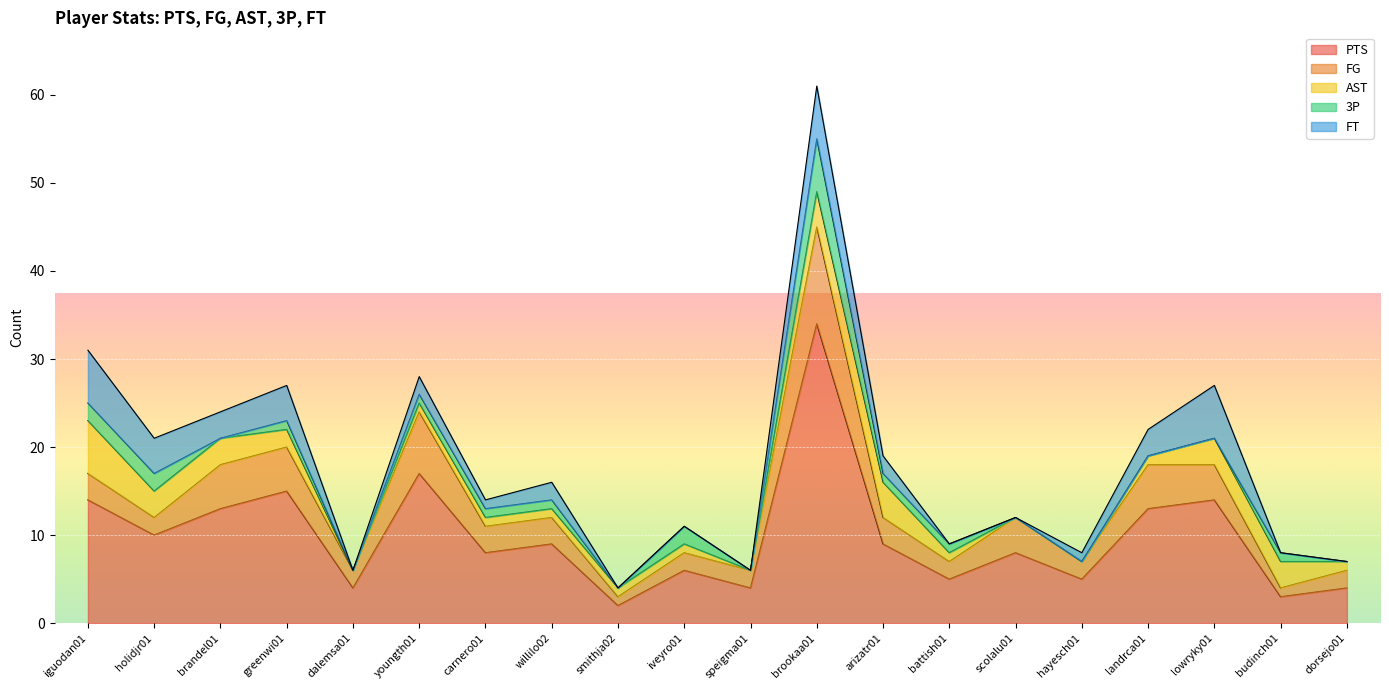

What is the total value across all series at arizatr01?

19